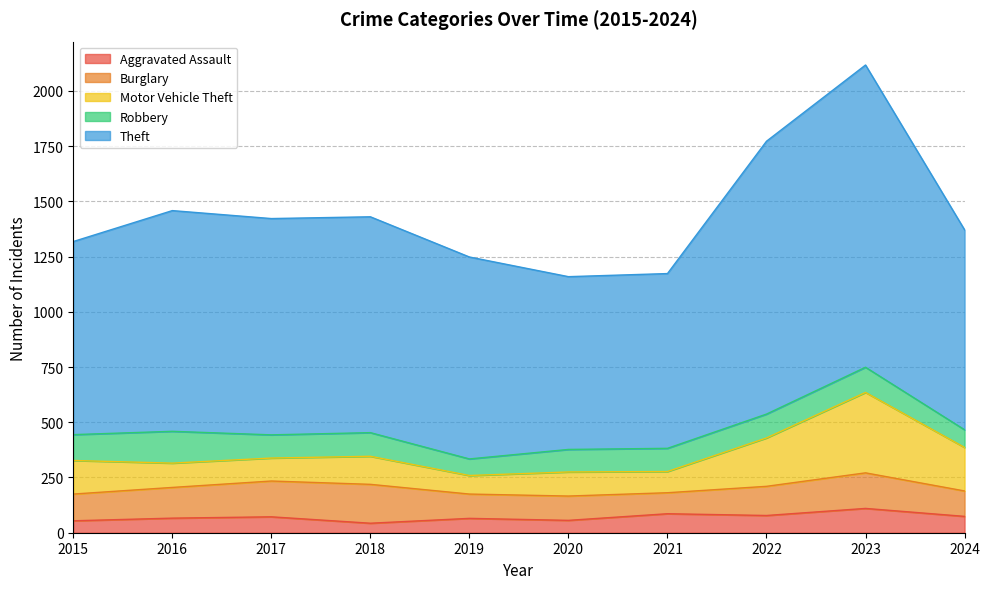

True or false: Aggravated Assault has a value of 139 at 2021.

False